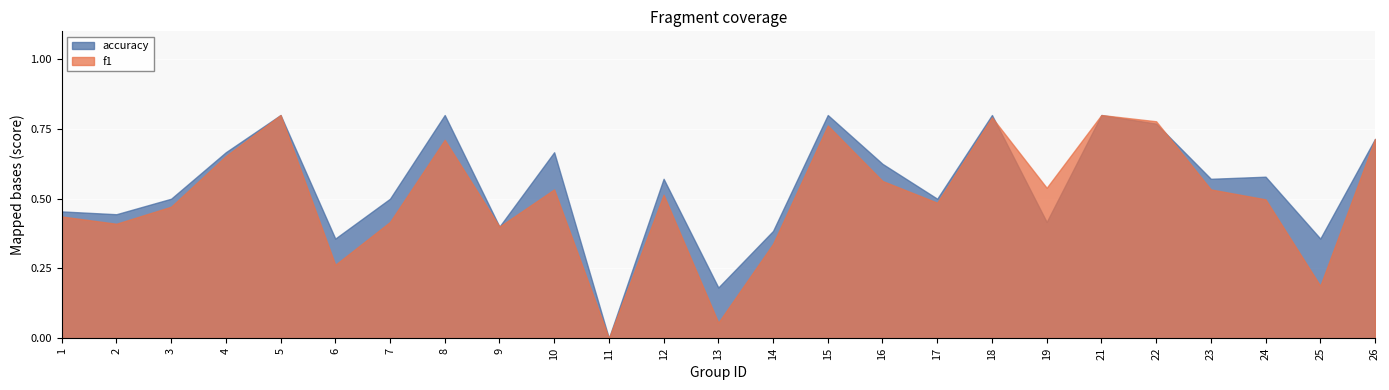

Is the value of f1 at 9 greater than the value of accuracy at 22?

No